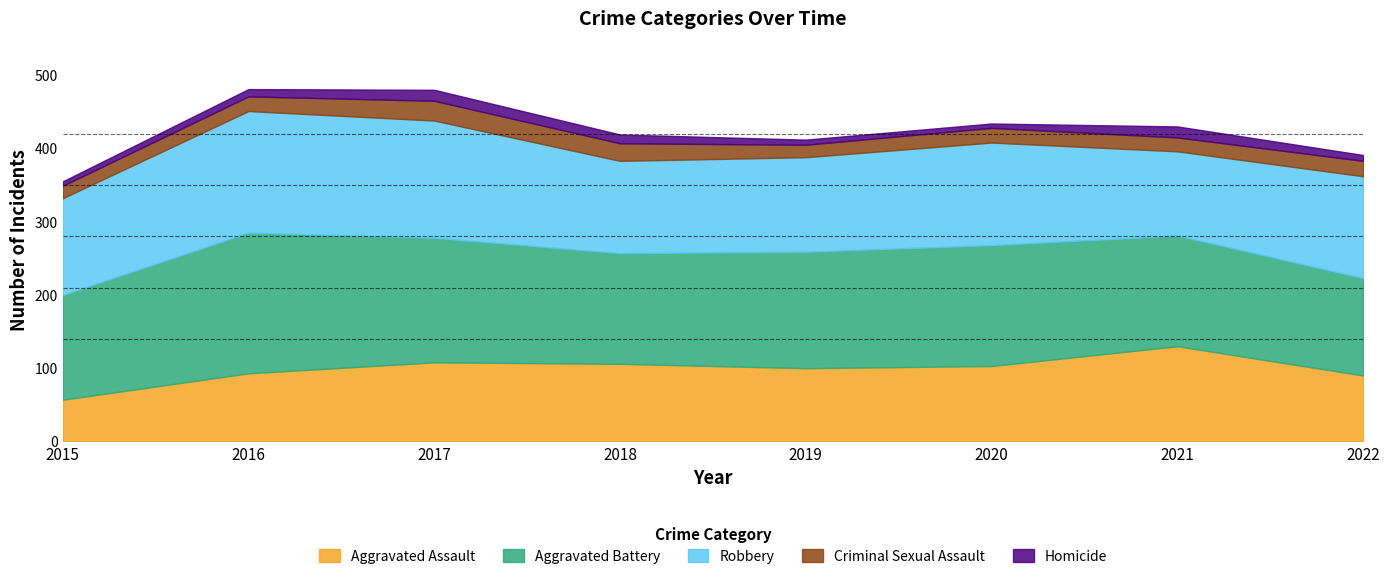

True or false: Aggravated Battery has a value of 93 at 2017.

False